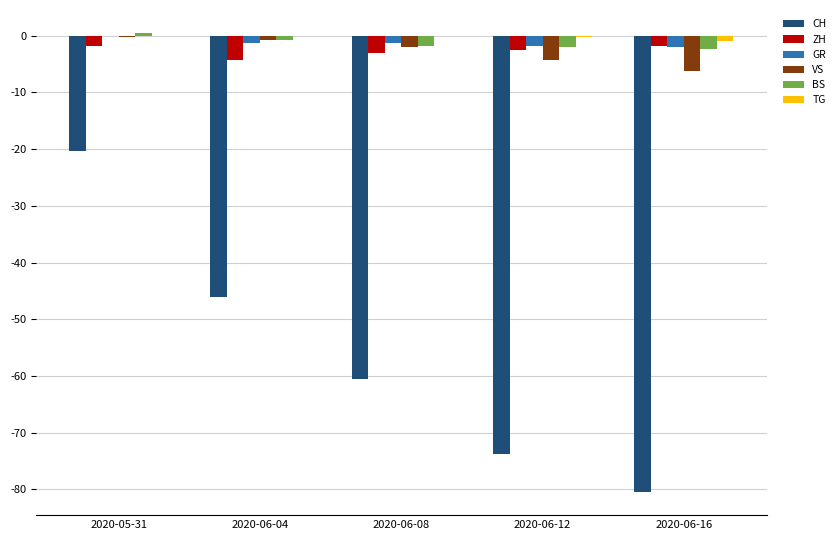

The value of ZH at 2020-06-12 is -2.5. True or false?

True